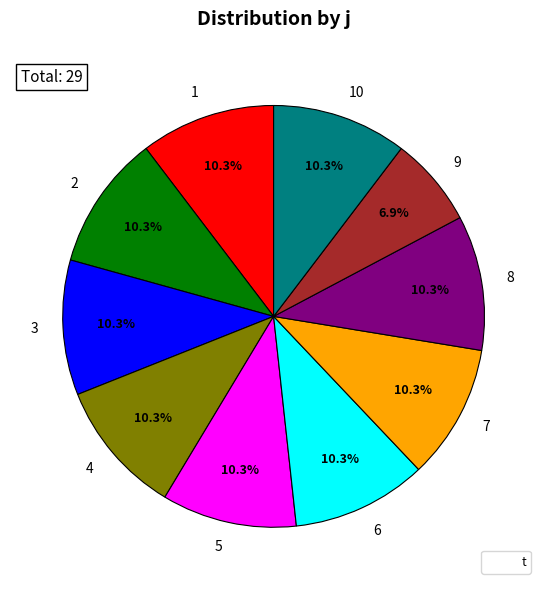

Which slice is the smallest?

9